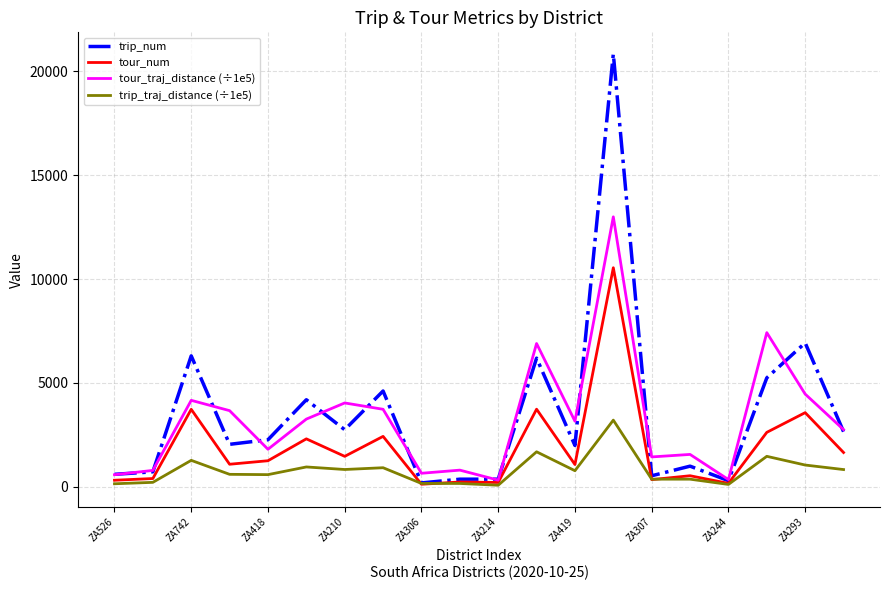

At how many categories does at least one series exceed 6125?

5